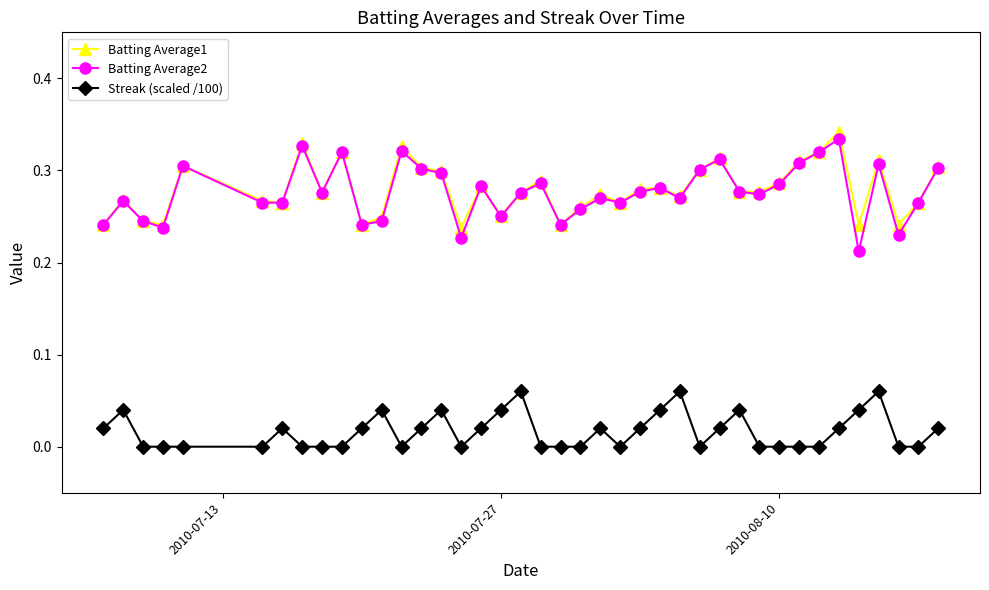

True or false: Streak (scaled /100) and Batting Average1 intersect in this chart.

False